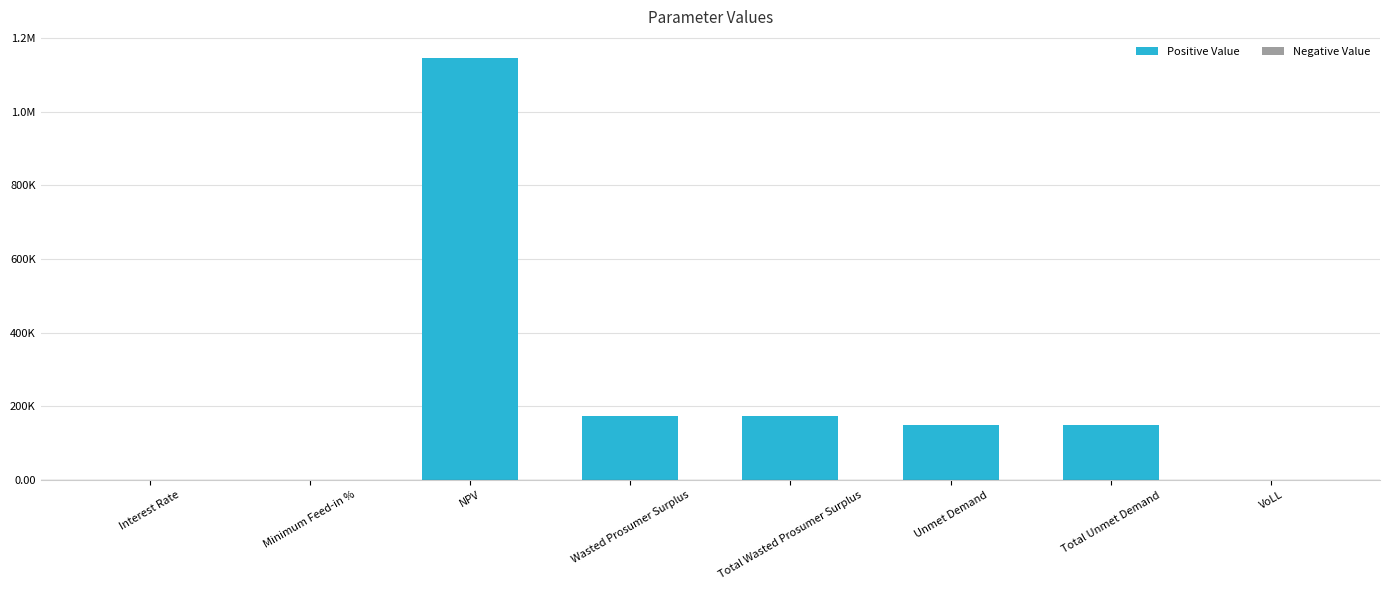

Count the number of categories in the chart.

8